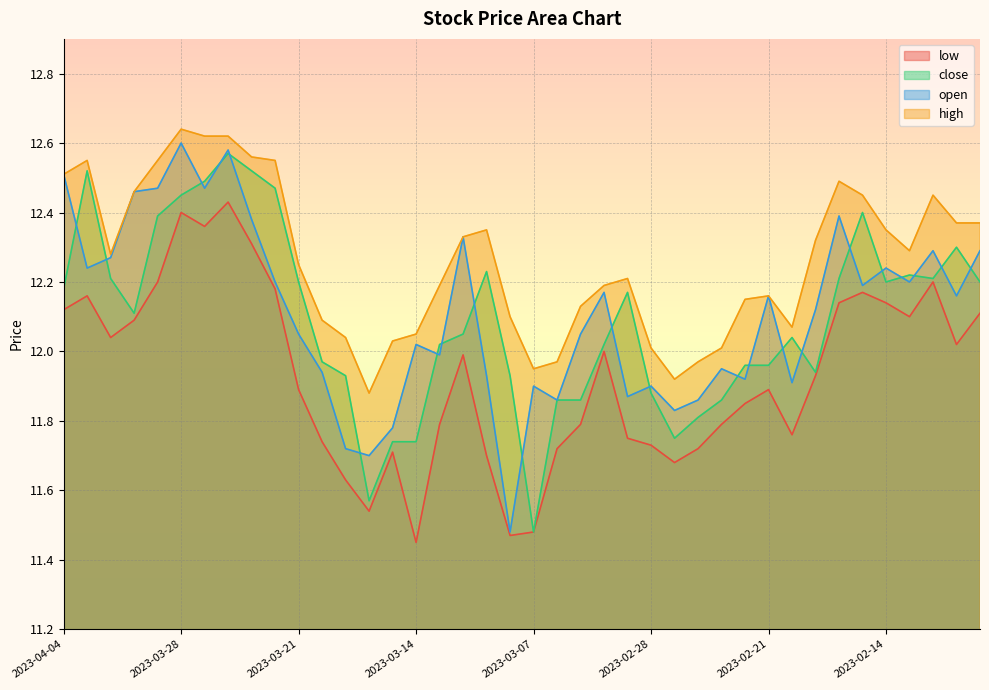

What value does the open series have at 2023-03-30?

12.5